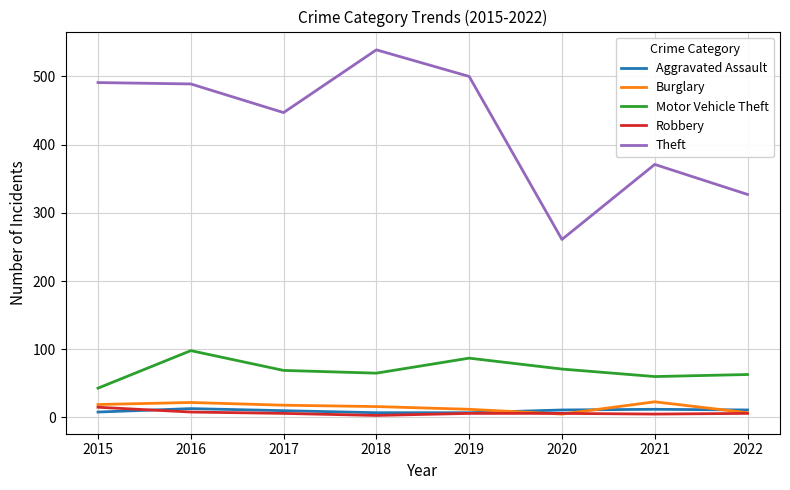

What is the minimum value for Burglary?

5